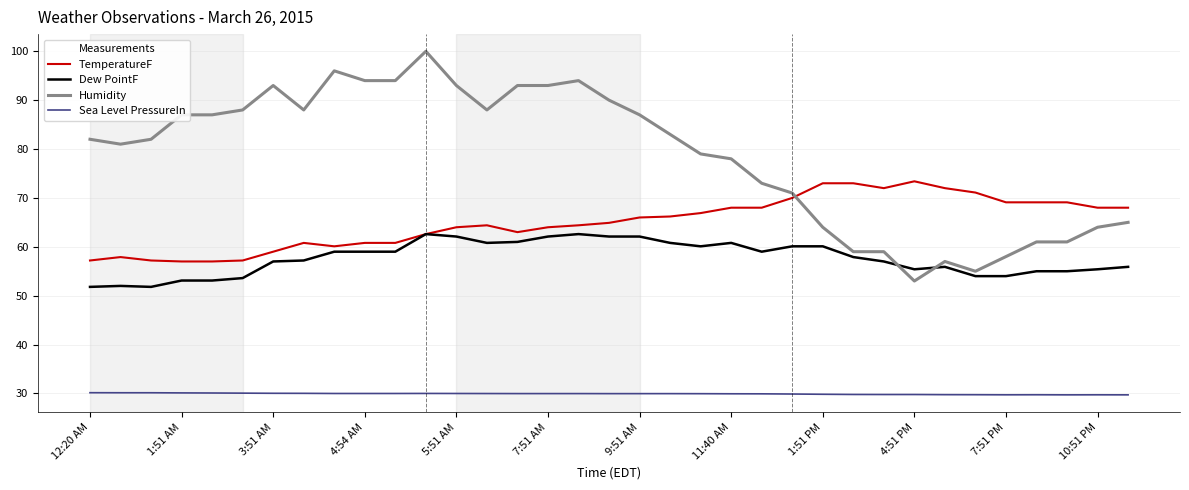

What is the highest value of the TemperatureF series?

73.4